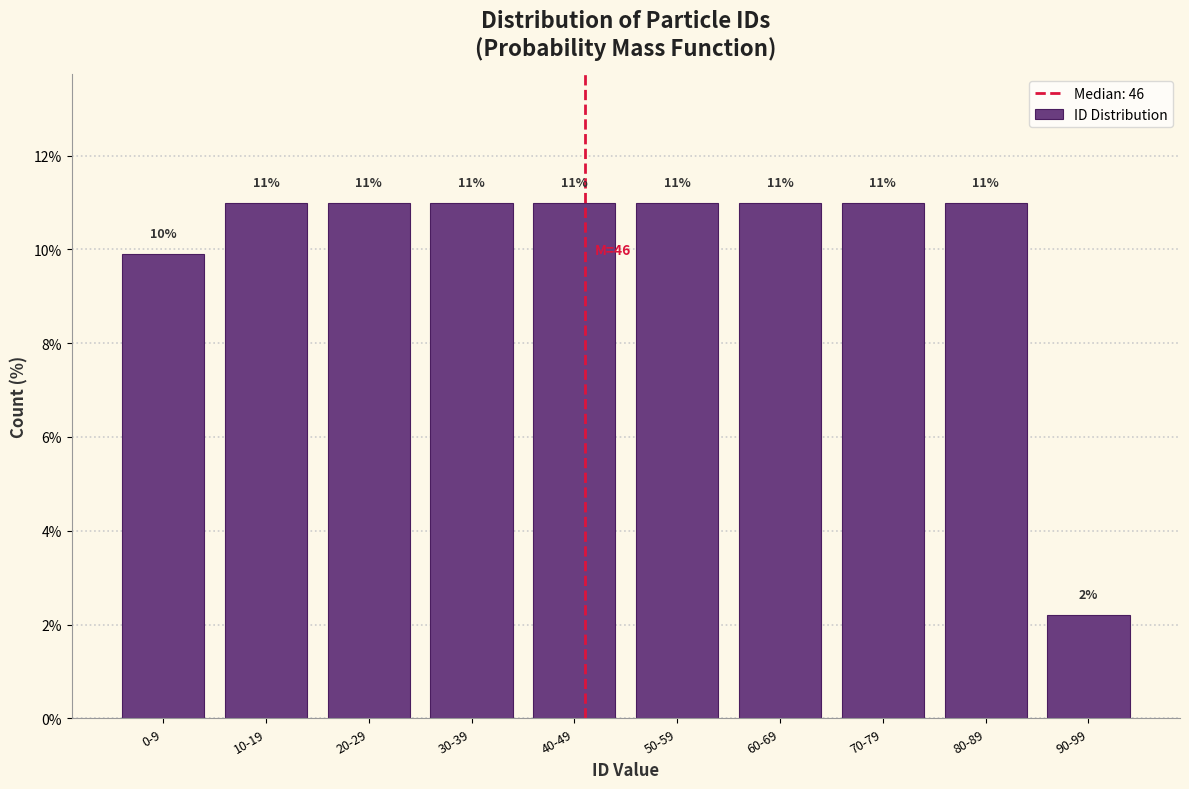

Where does the data first go above 10?

10-19